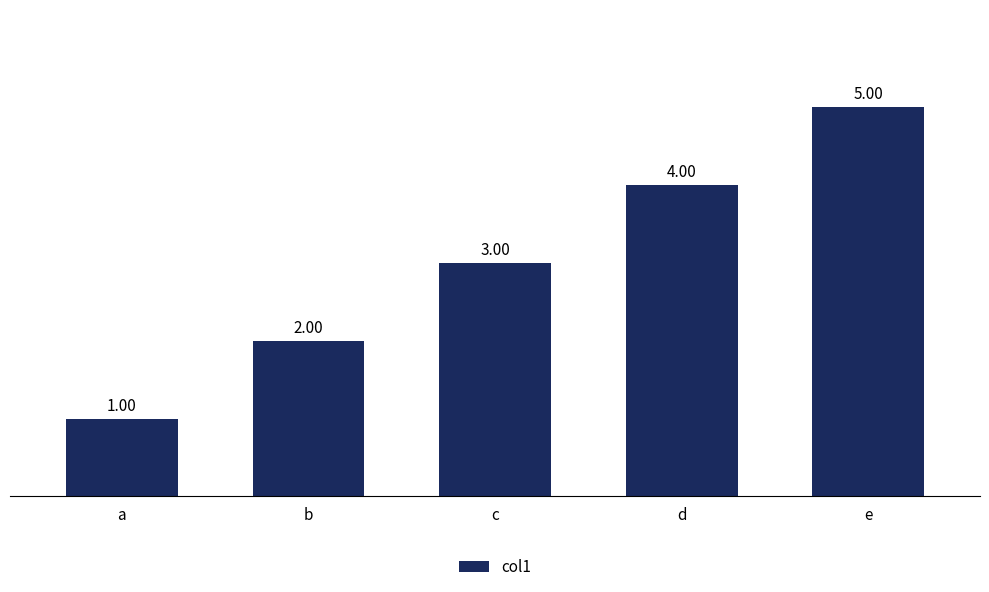

What is the maximum value shown in the chart?

5